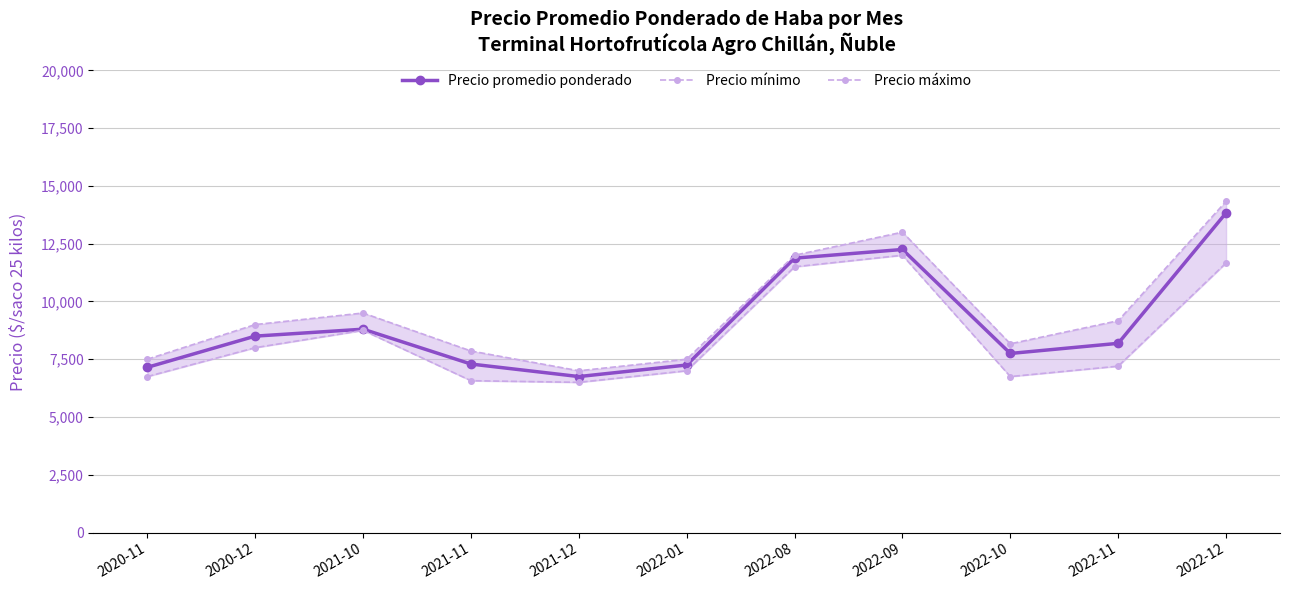

Reading right to left, extract all data points from this chart.

Precio promedio ponderado: 13833	8188	7750	12250	11875	7250	6750	7292	8800	8500	7150
Precio mínimo: 11667	7200	6750	12000	11500	7000	6500	6571	8750	8000	6750
Precio máximo: 14333	9167	8167	13000	12000	7500	7000	7857	9500	9000	7500